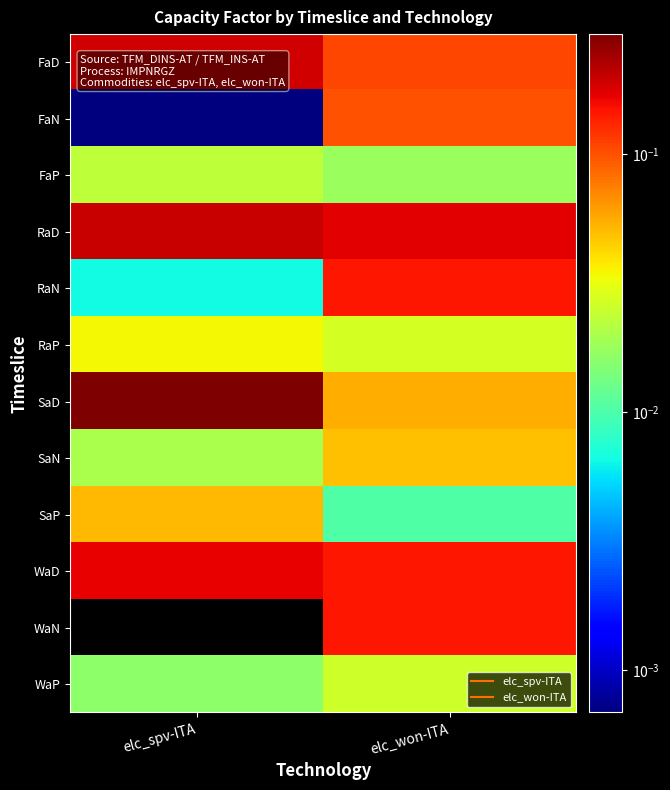

List the series in order of their peak value, lowest first.

FaP, WaP, RaP, SaN, SaP, FaN, RaN, WaN, WaD, FaD, RaD, SaD